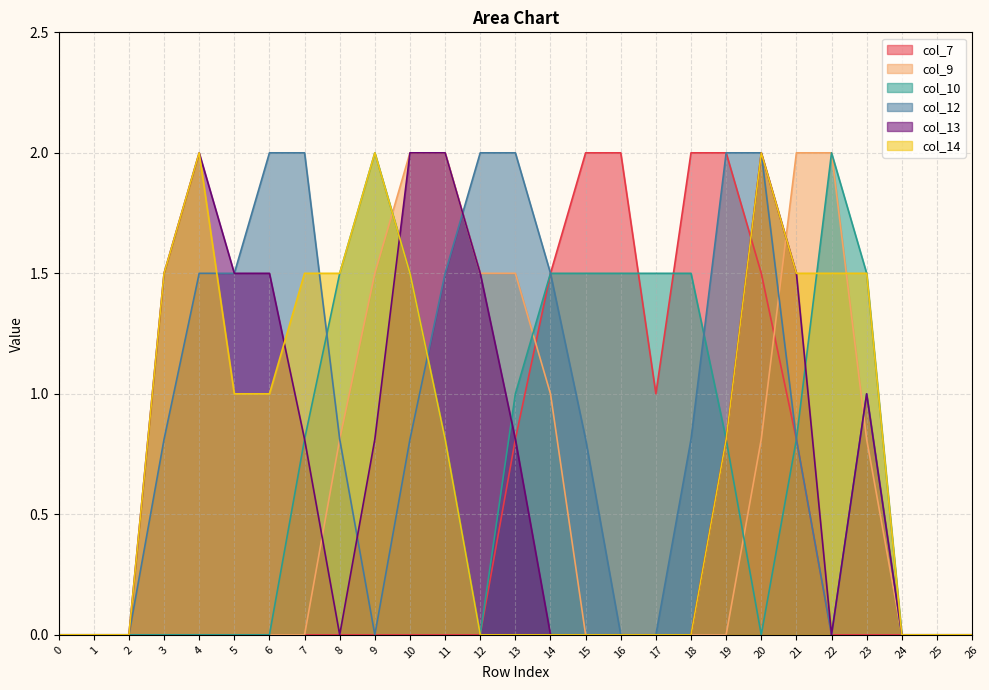

What is the difference between the highest and lowest values at 14?

1.5